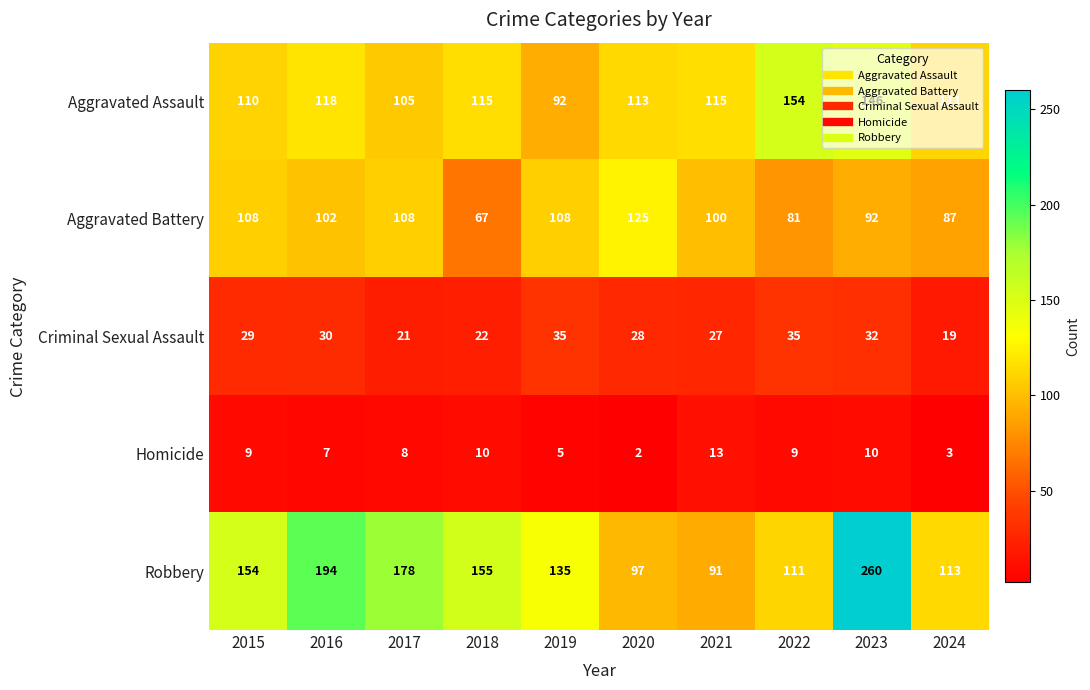

At which label does Aggravated Battery first exceed 102?

2015